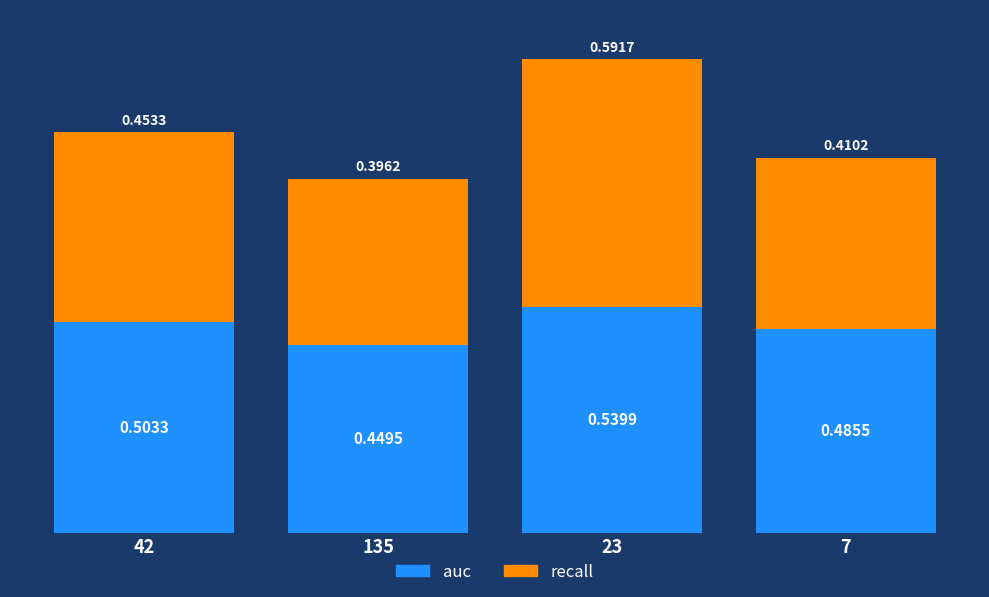

What is the difference between the maximum and second lowest values in the auc series?

0.1